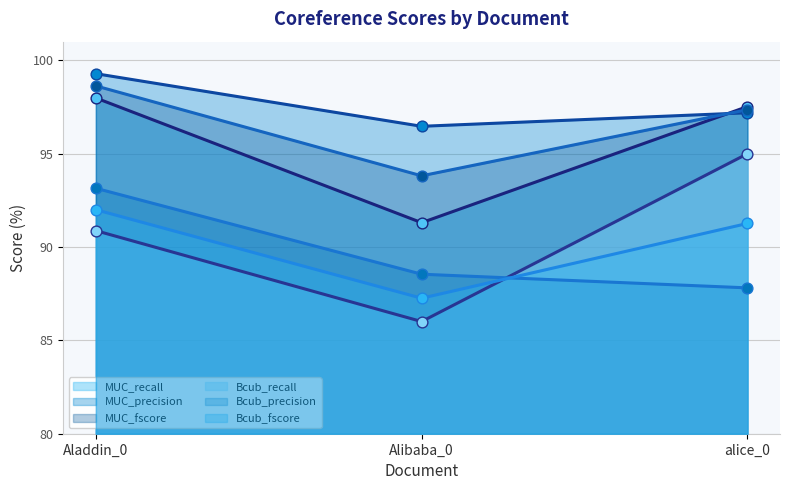

Which series contains the highest Y value?

MUC_precision (line)